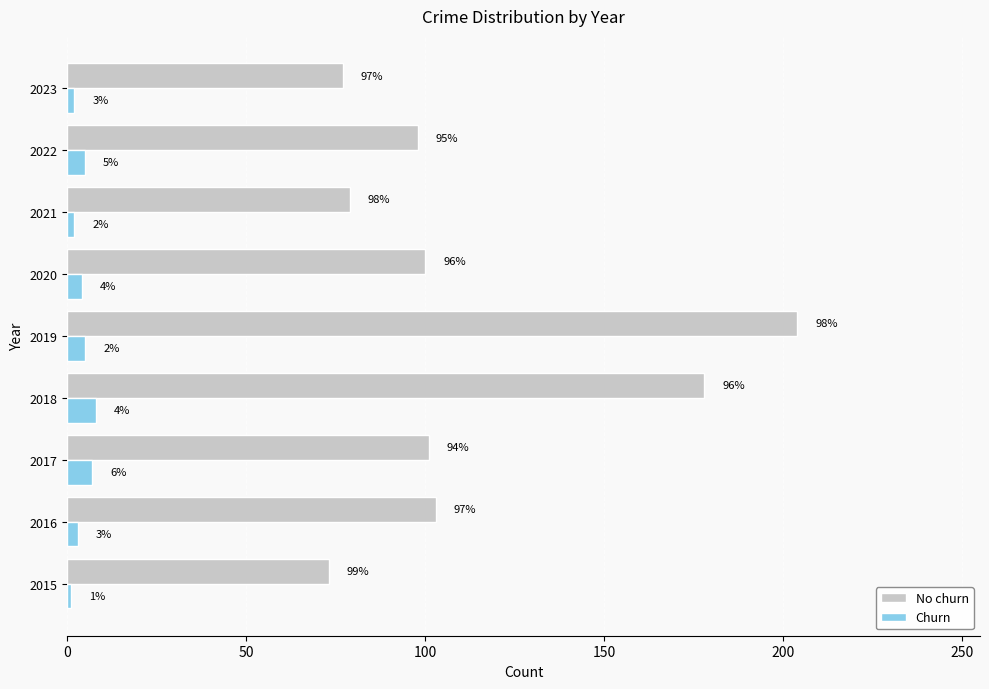

What is the difference between the maximum and second lowest values in the No churn series?

127